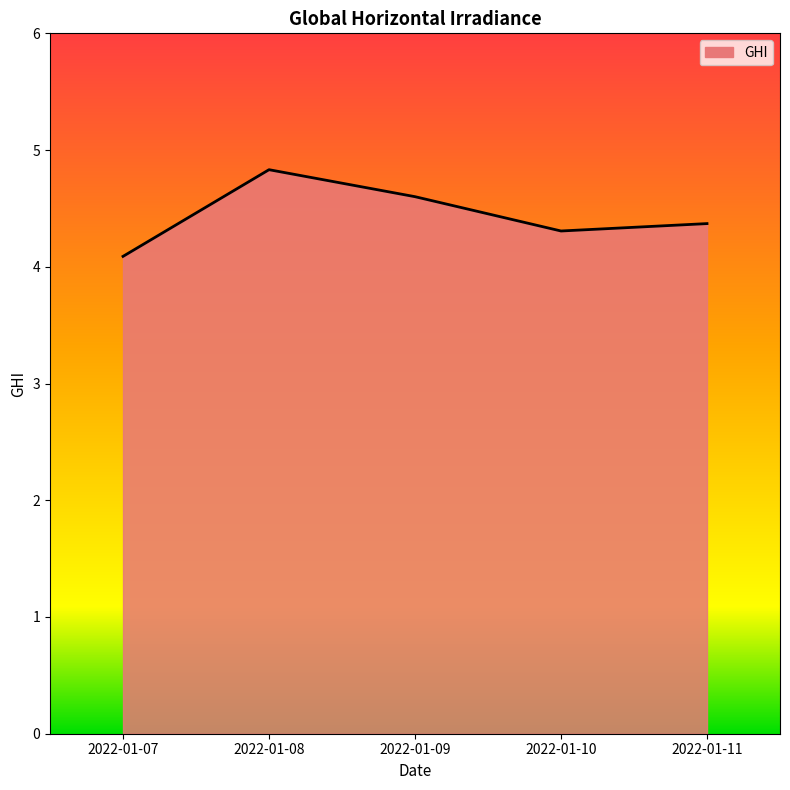

Does the chart display data point markers on the line(s)?

No